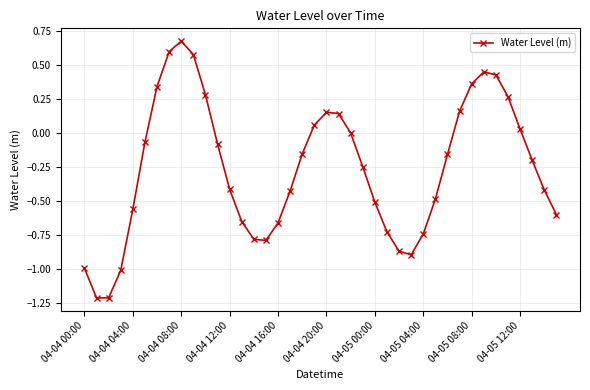

How many points are higher than both their immediate neighbors (excluding endpoints)?

3